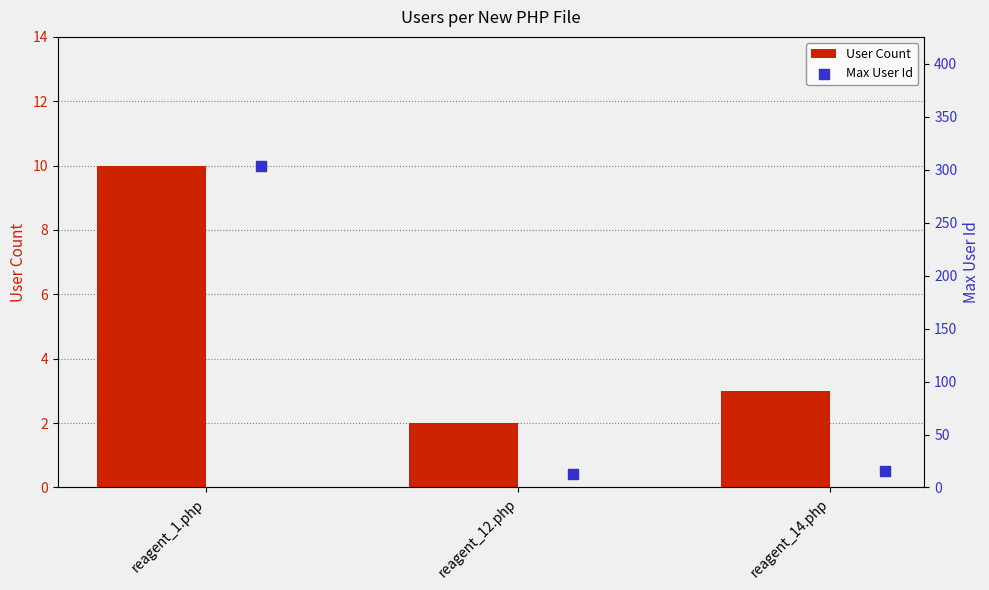

What are all the series names shown in the legend?

User Count, Max User Id